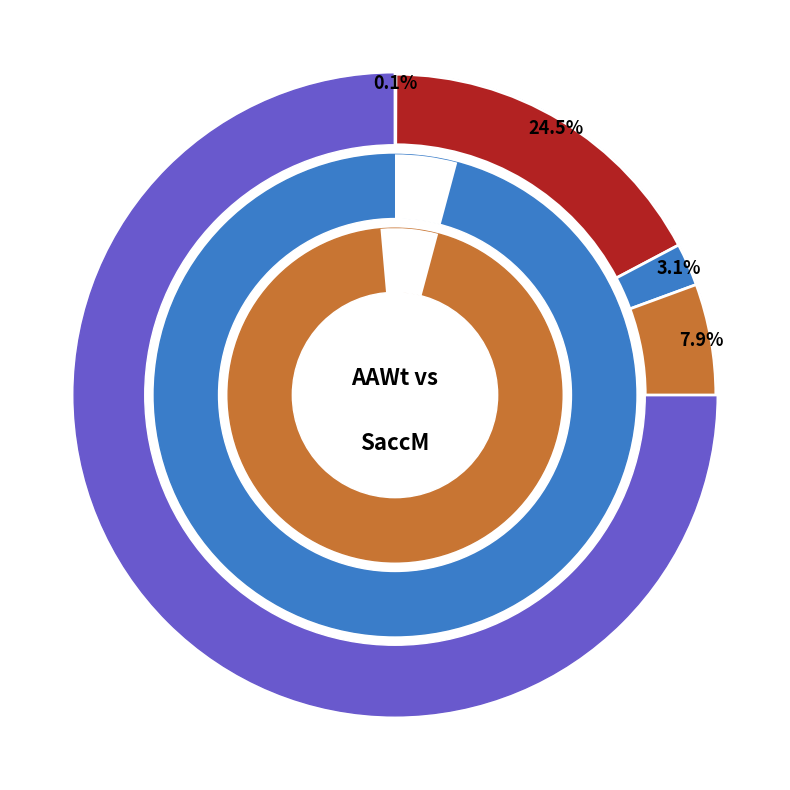

True or false: N accounts for 0% of the total.

True